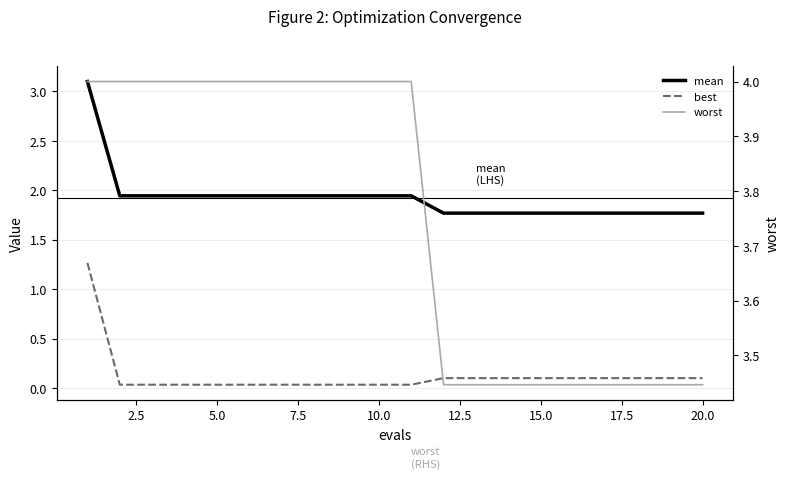

Count the number of data series in this chart.

3